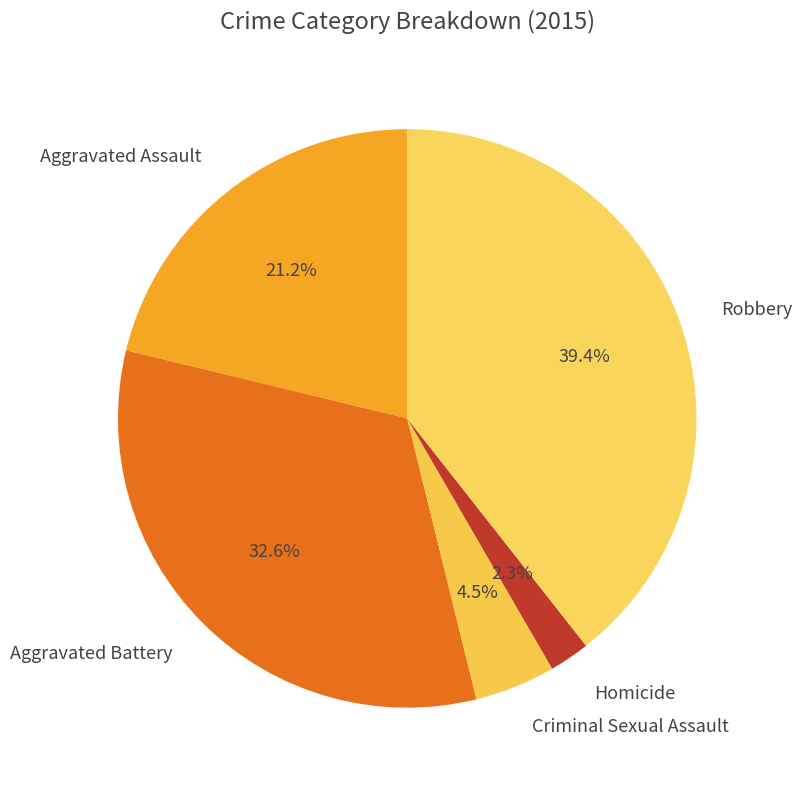

Which has a higher value, Aggravated Battery or Aggravated Assault?

Aggravated Battery